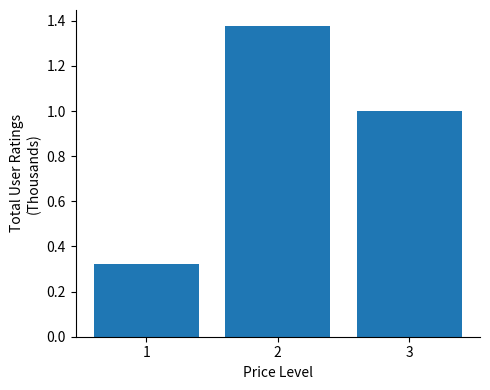

What is the change in value from 1 to 3?

+0.7